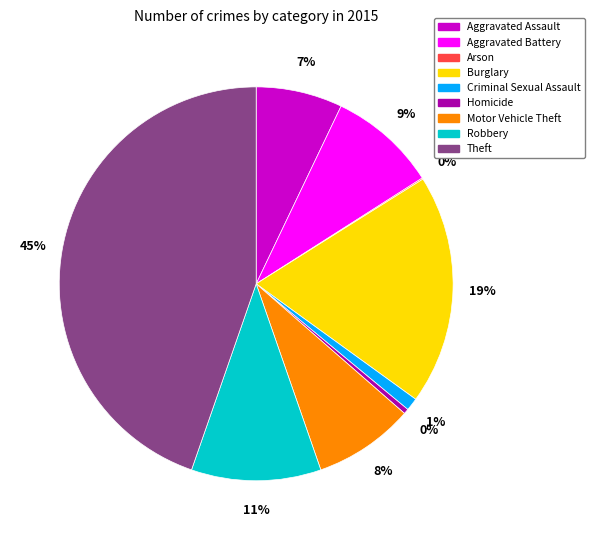

Between Homicide and Theft, which is larger?

Theft